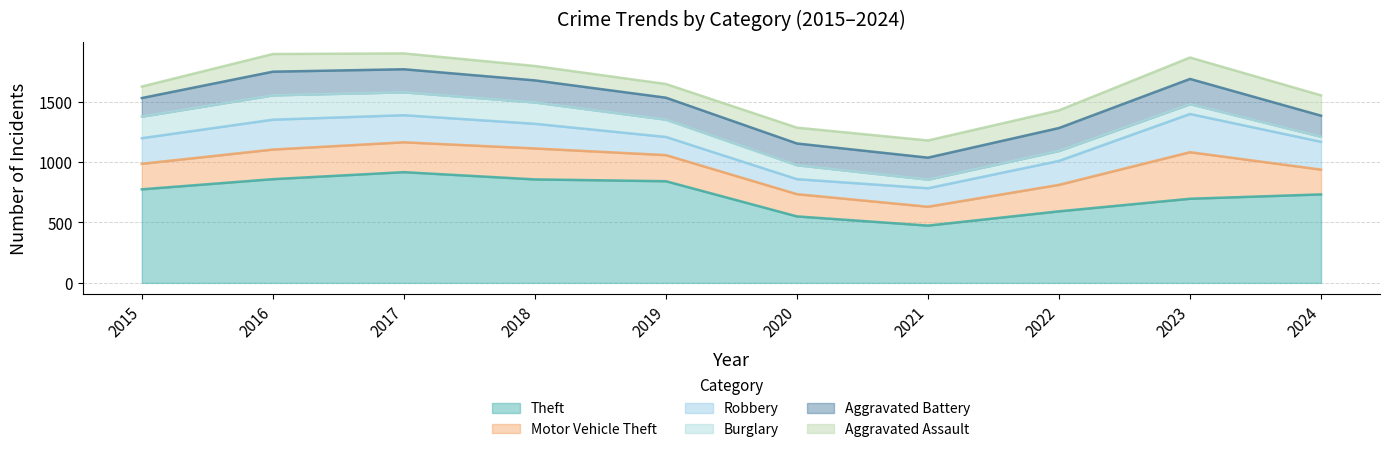

What is the minimum value shown in the chart?

41